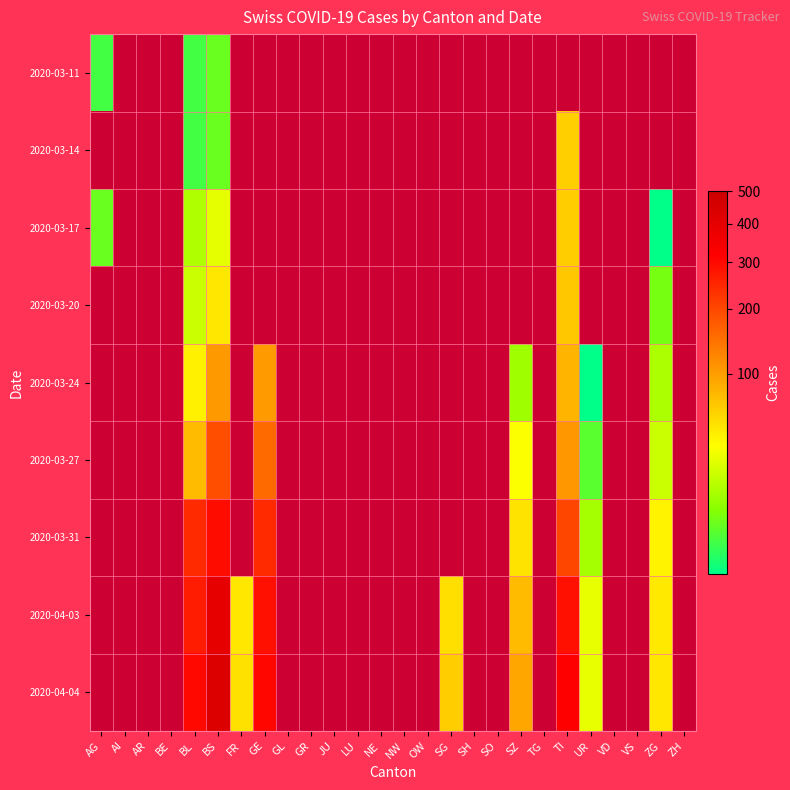

What is the maximum value shown in the chart?

434.0